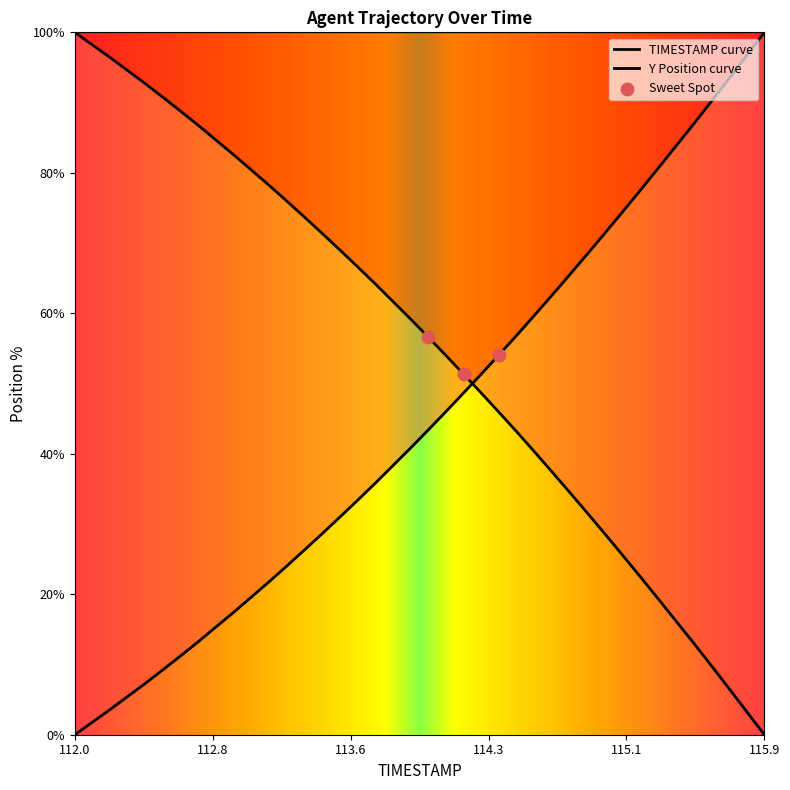

Which series has the largest total across all categories?

TIMESTAMP